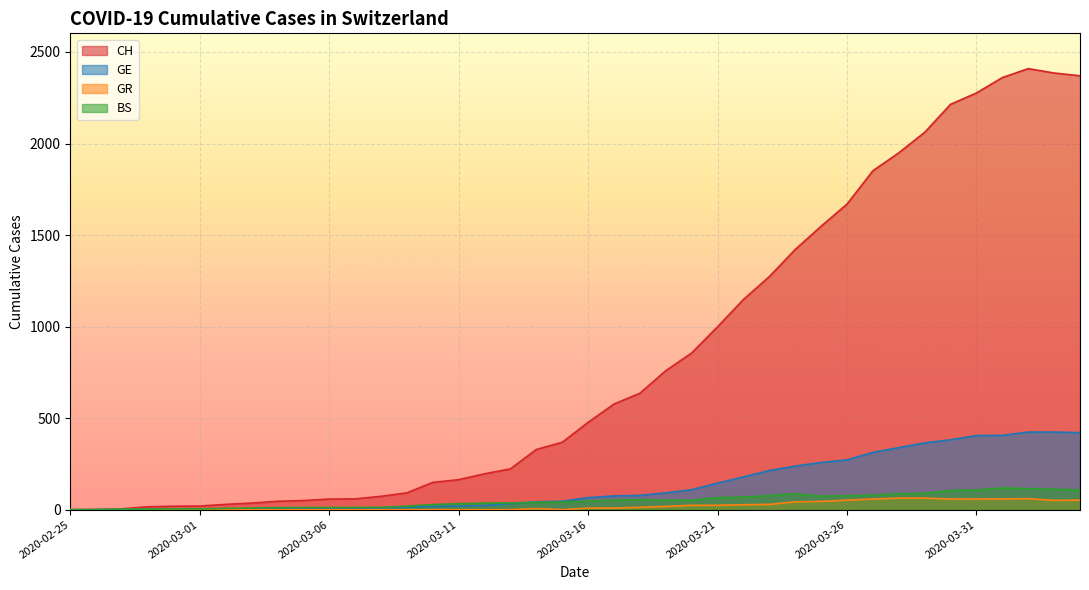

True or false: GR and CH intersect in this chart.

False